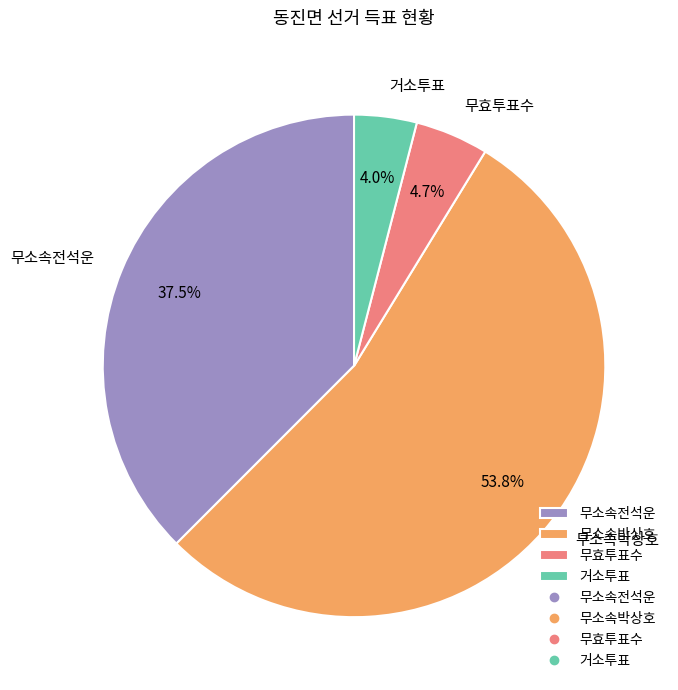

True or false: 무소속박상호 accounts for 54% of the total.

True